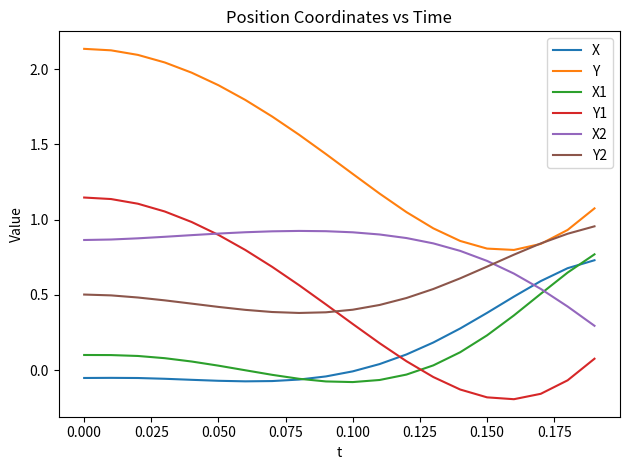

Which series has the largest range (max minus min)?

Y1